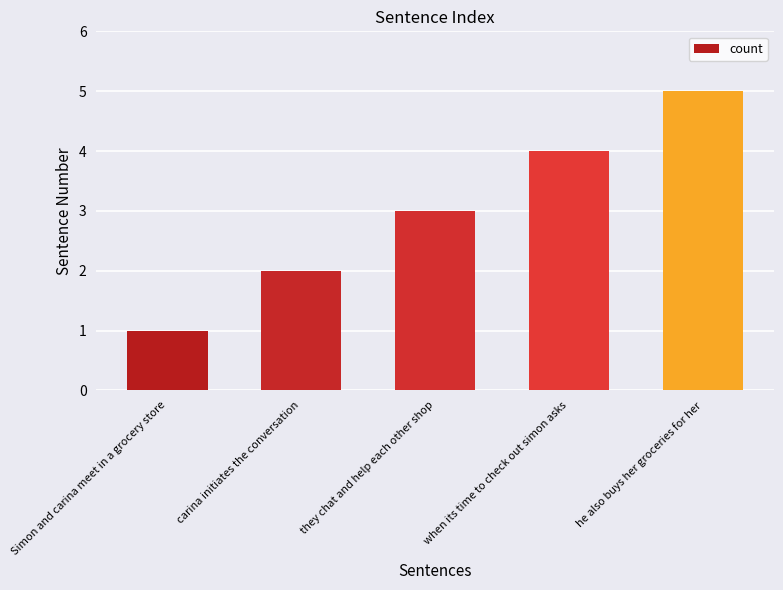

What is the greatest value displayed?

5